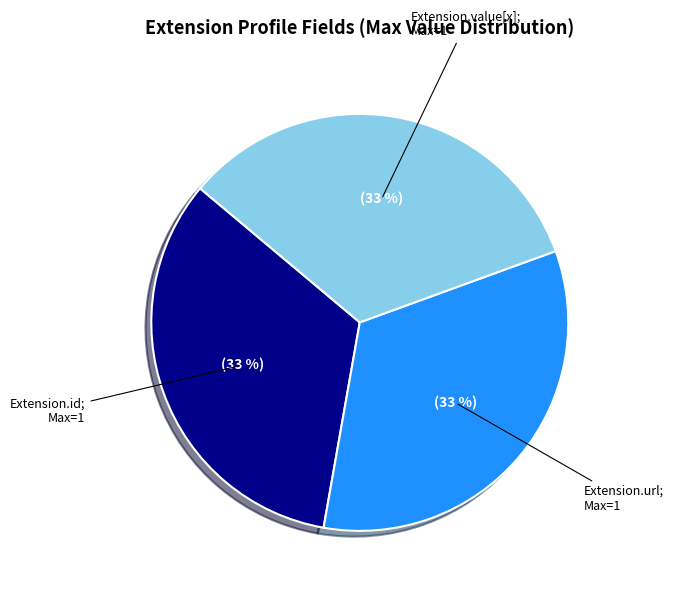

To the nearest percent, what is the average slice percentage?

33%